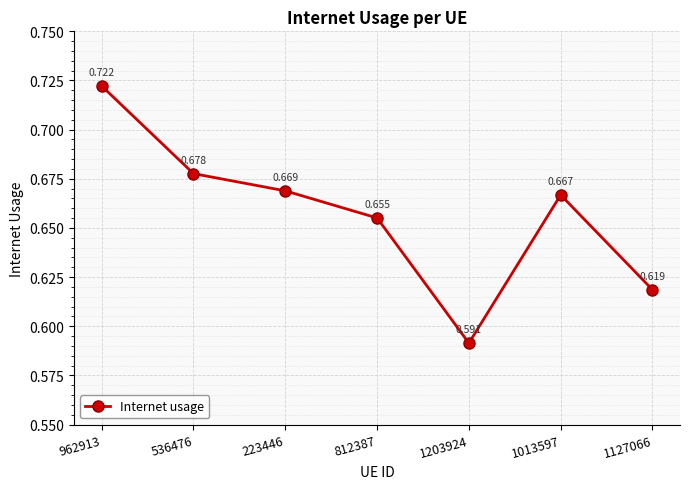

What is the sum of the values at 1203924 and 1013597?

1.3